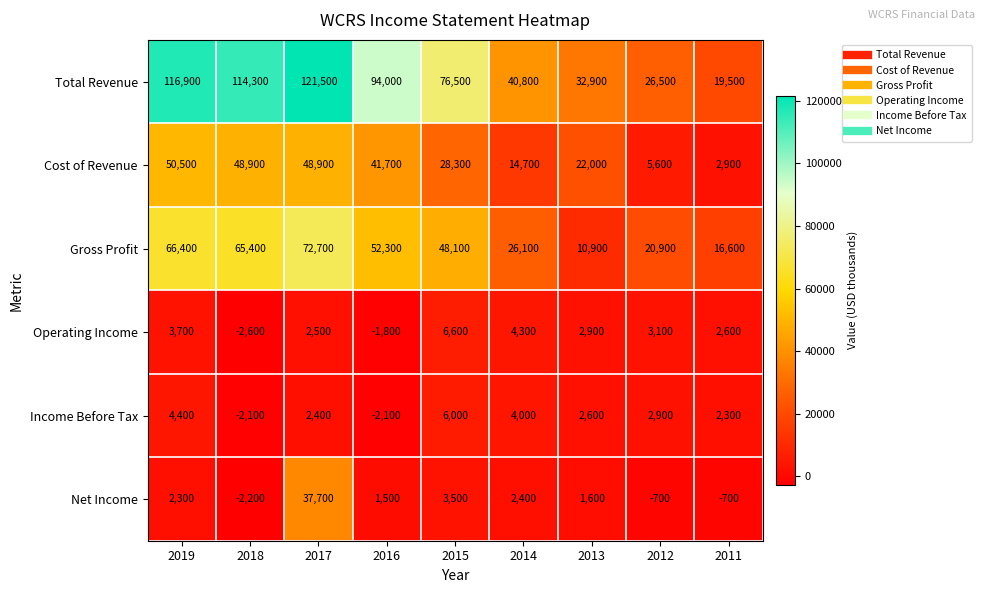

How many series are shown in this chart?

6